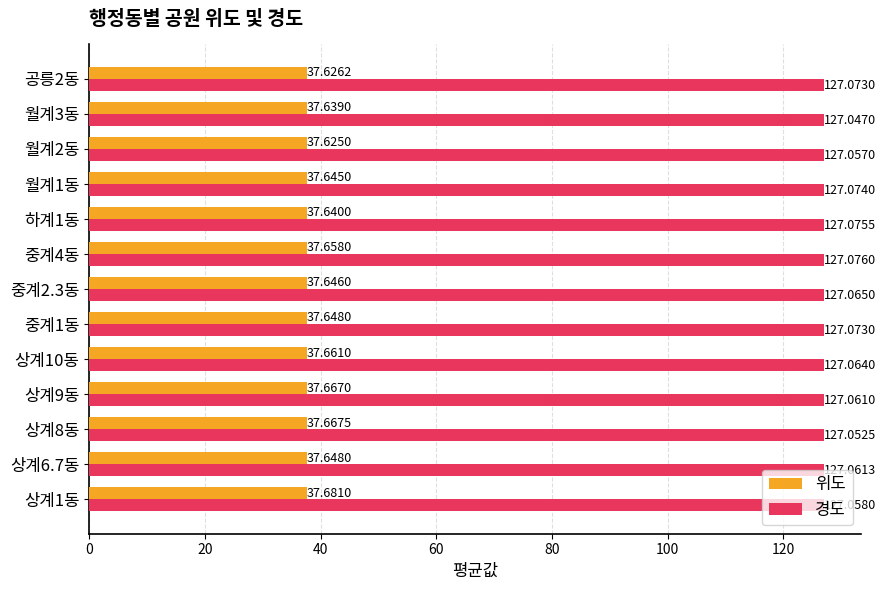

What is the total value across all series at 하계1동?

164.7